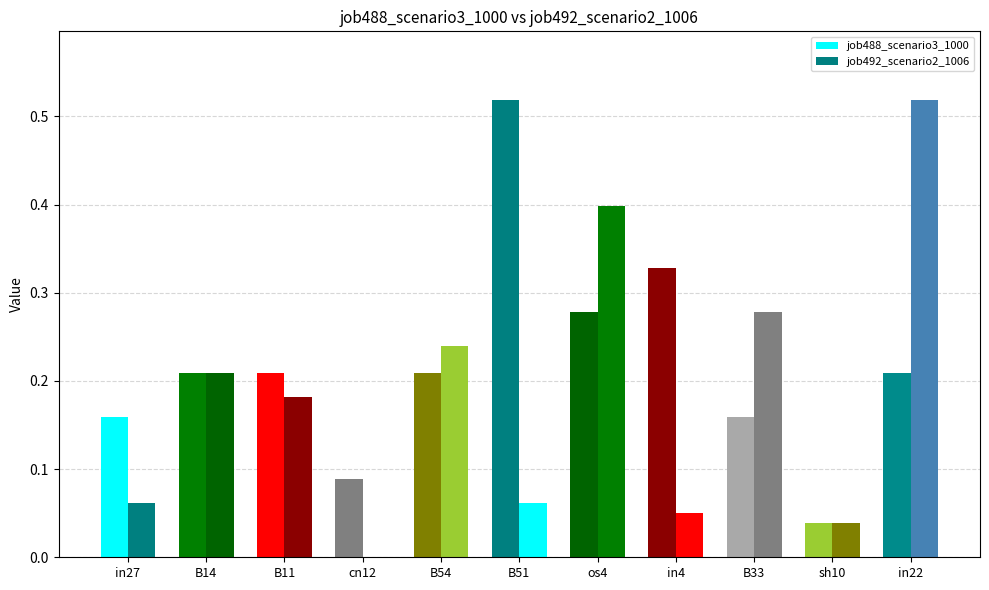

How many groups of bars are there?

11